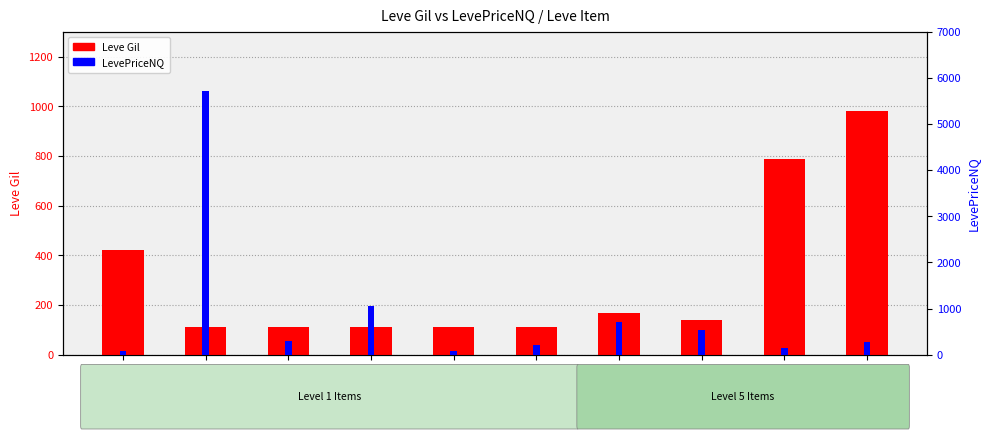

Which series has the largest total across all categories?

LevePriceNQ